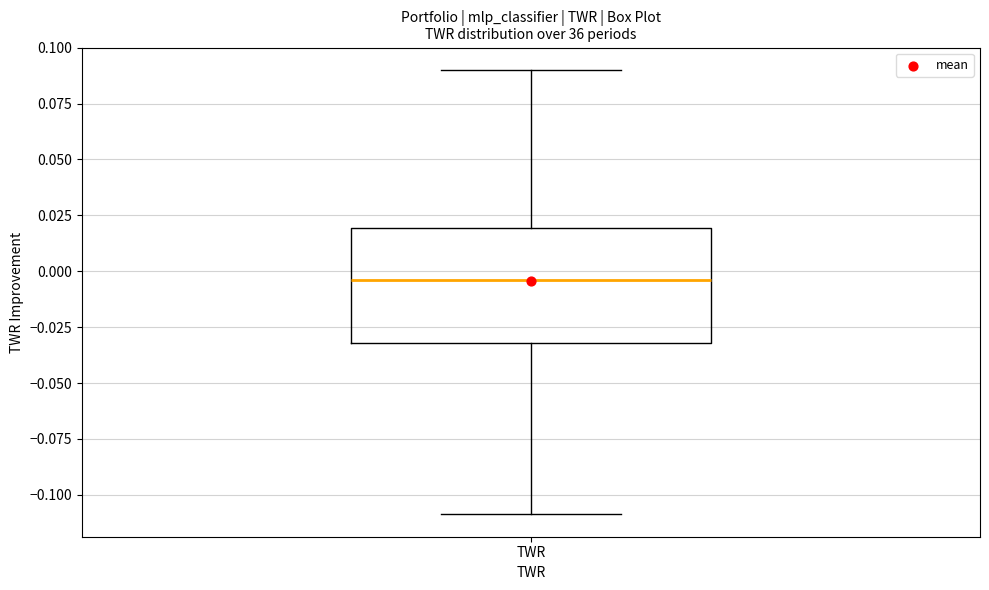

Read this box plot against the y-axis: the position of the median line, the range covered by the box, and the ends of both whiskers. The values are not printed on the chart, so give them approximately, as read against the axis.

median -0.005, box -0.030 to 0.020, whiskers -0.110 to 0.090